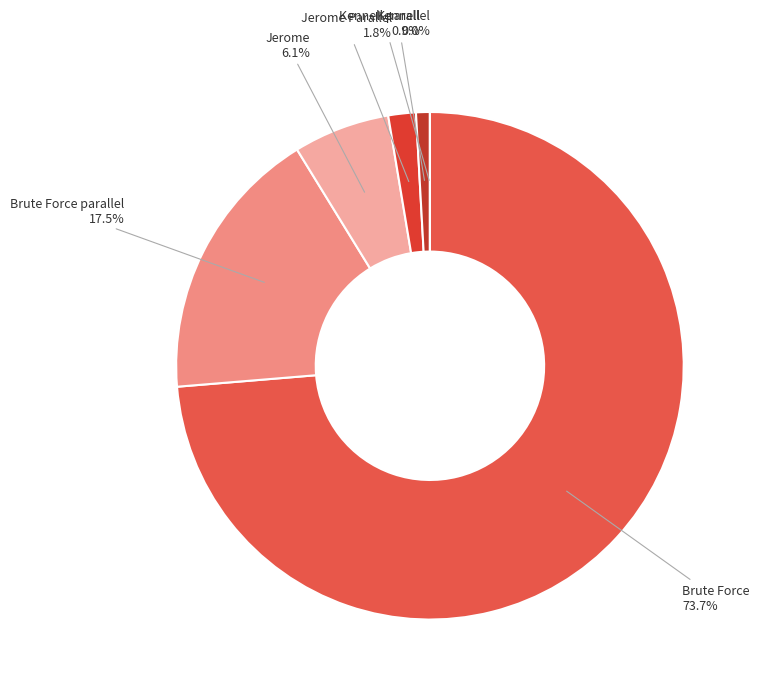

Which has a higher value, Jerome or Brute Force parallel?

Brute Force parallel